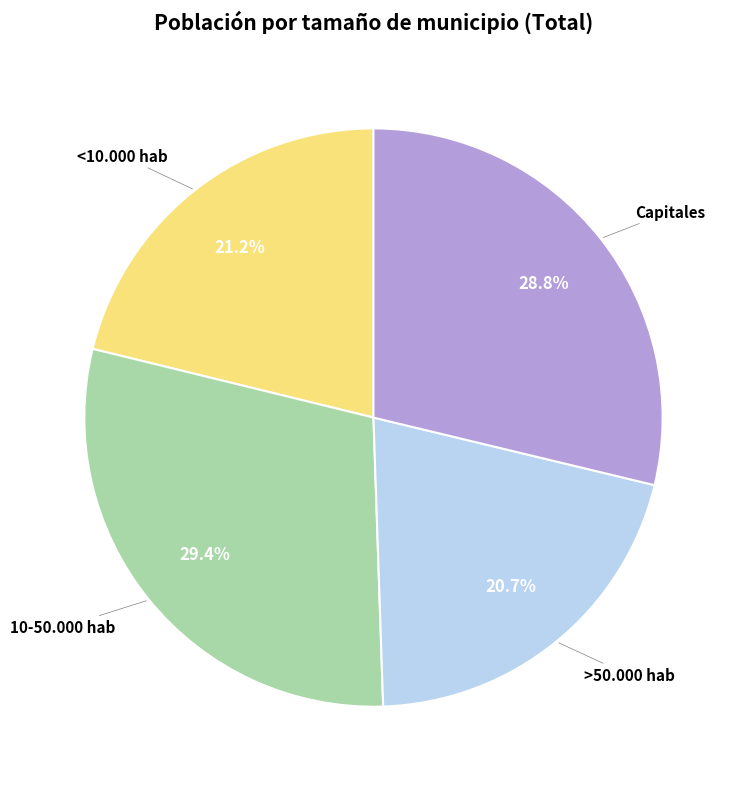

What percentage is the Capitales slice, to the nearest percent?

29%